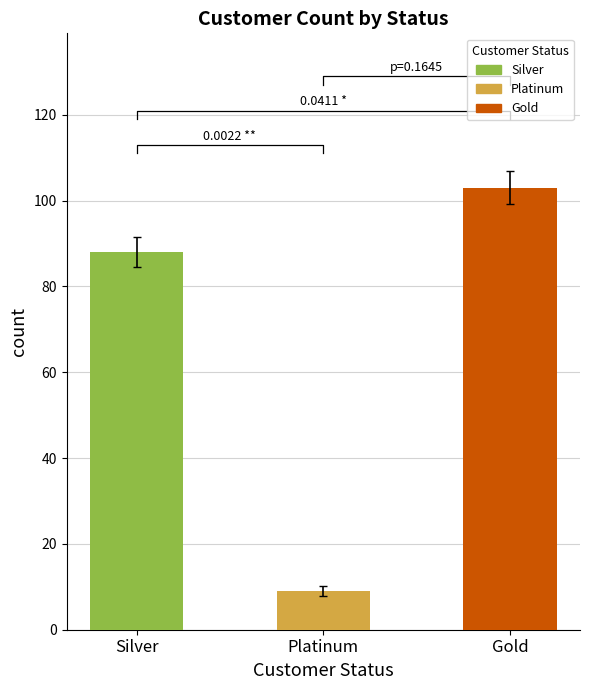

Reading right to left, what are all the values shown in this chart?

103	9	88